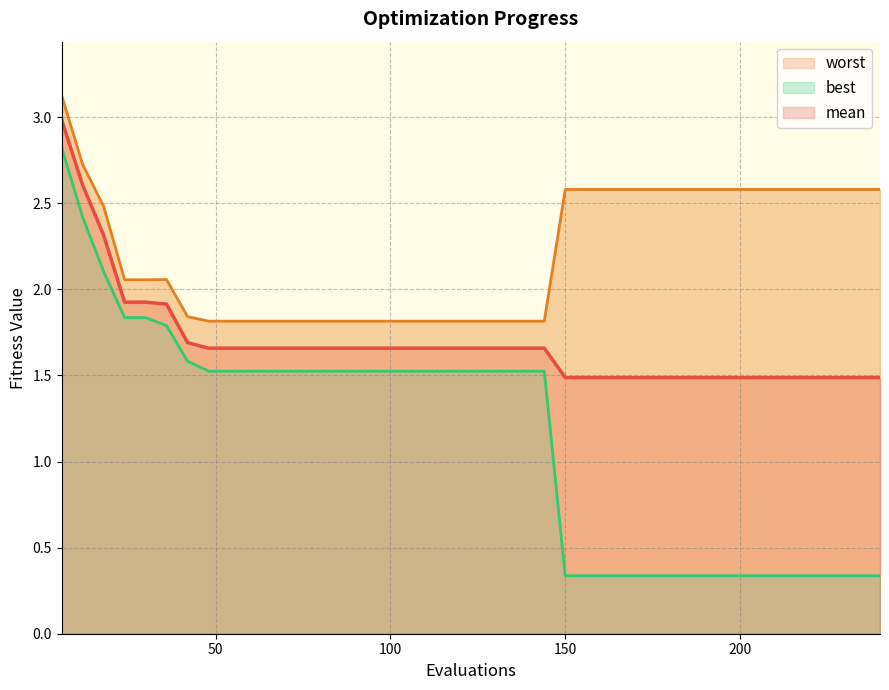

What is the value of the best point at the 25th from the left?

0.3